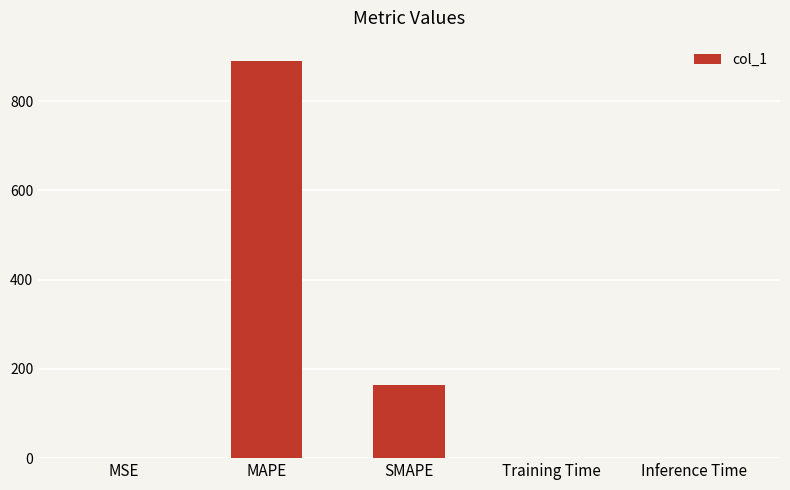

At which label is the value closest to 445?

SMAPE